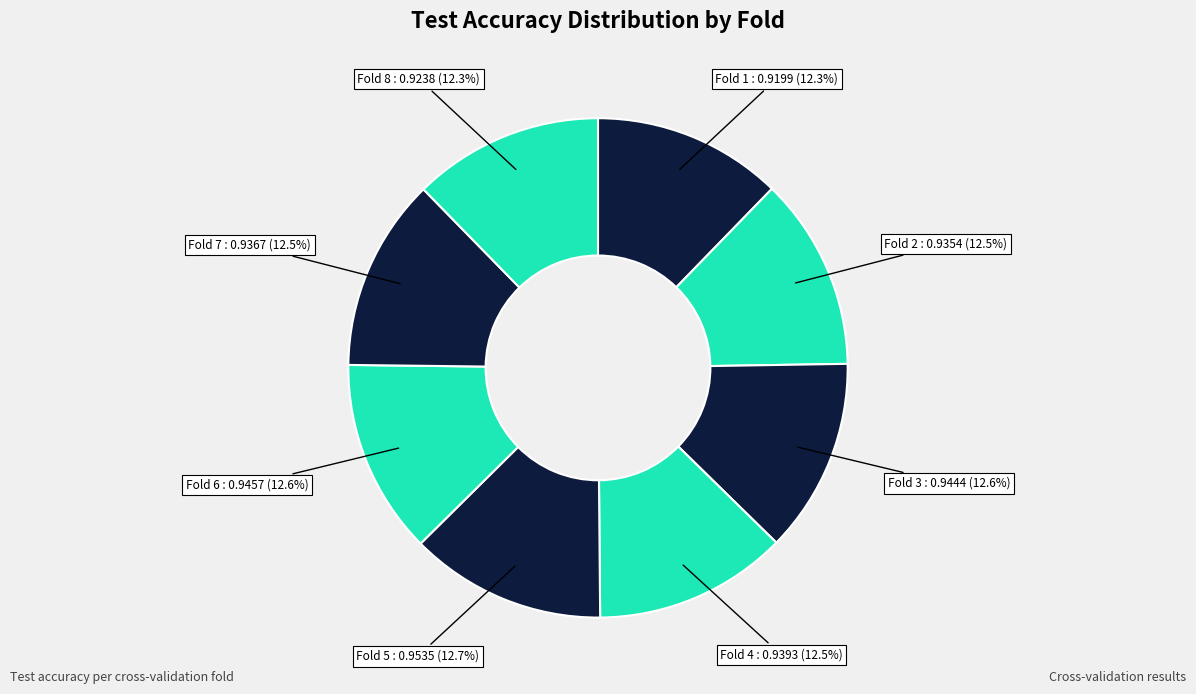

To the nearest percent, what is the average slice percentage?

12%